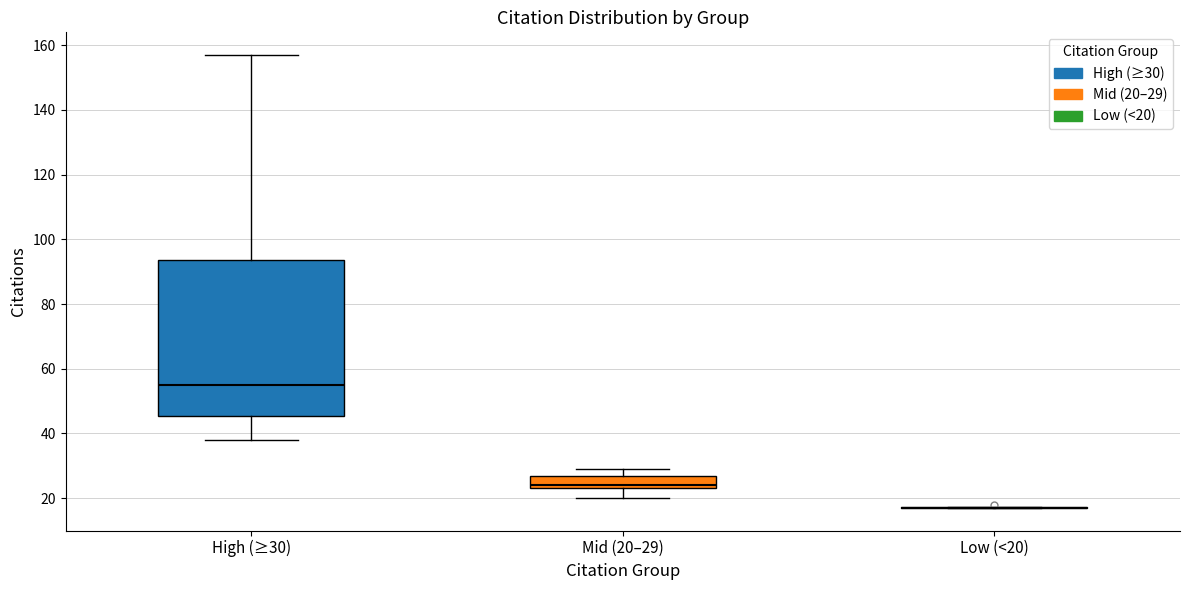

Reading left to right, transcribe this box plot: for each box, give where its median line is, the range the box spans, and where its two whiskers end, as read against the y-axis. The values are not printed on the chart, so give them approximately, as read against the axis.

High (≥30): median 56, box 46 to 94, whiskers 38 to 158
Mid (20–29): median 24 (just above the box's lower edge), box 24 to 28, whiskers 20 to 30
Low (<20): box collapsed to a line at 18, whiskers 18 to 18